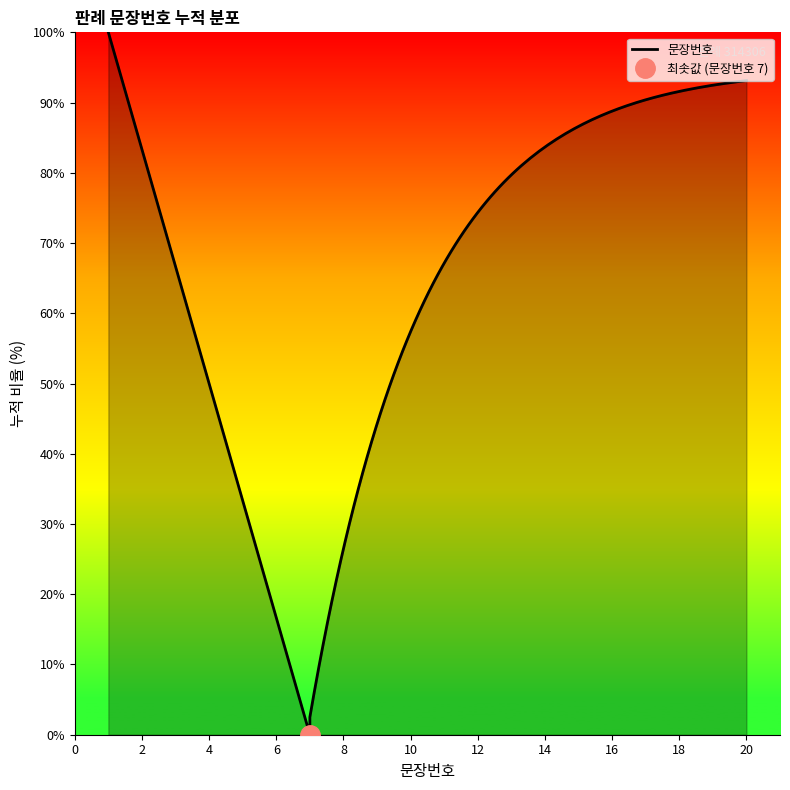

Count the number of categories in the chart.

20